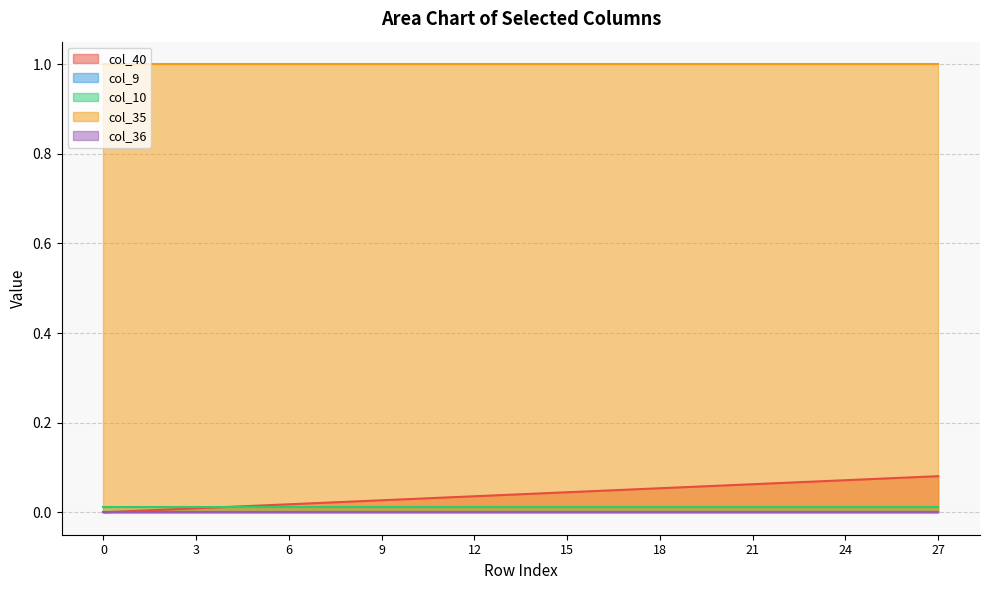

Which series has the largest total across all categories?

col_35